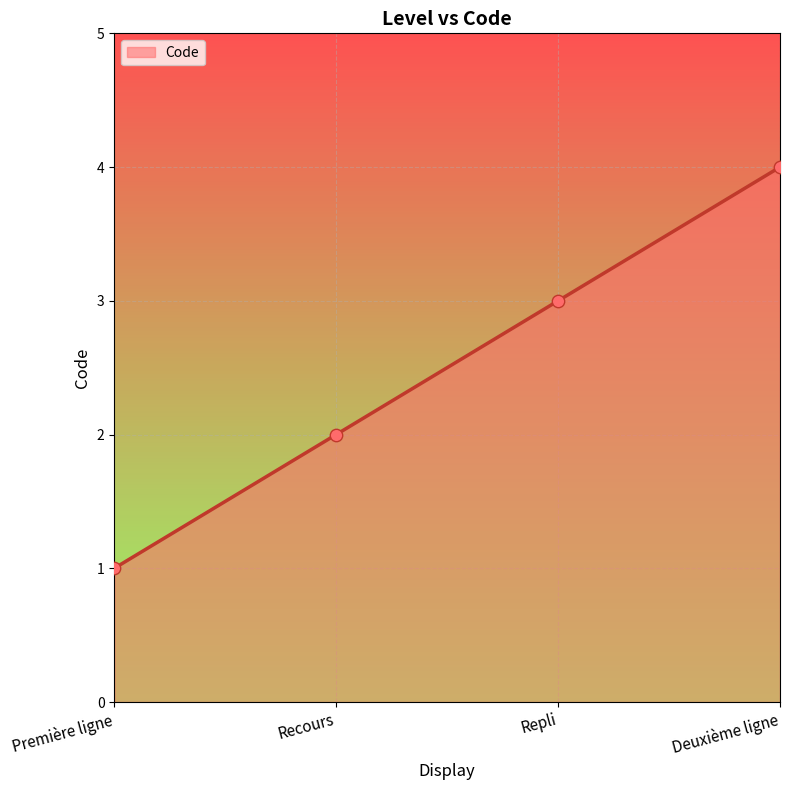

Between Recours and Repli, which is larger?

Repli